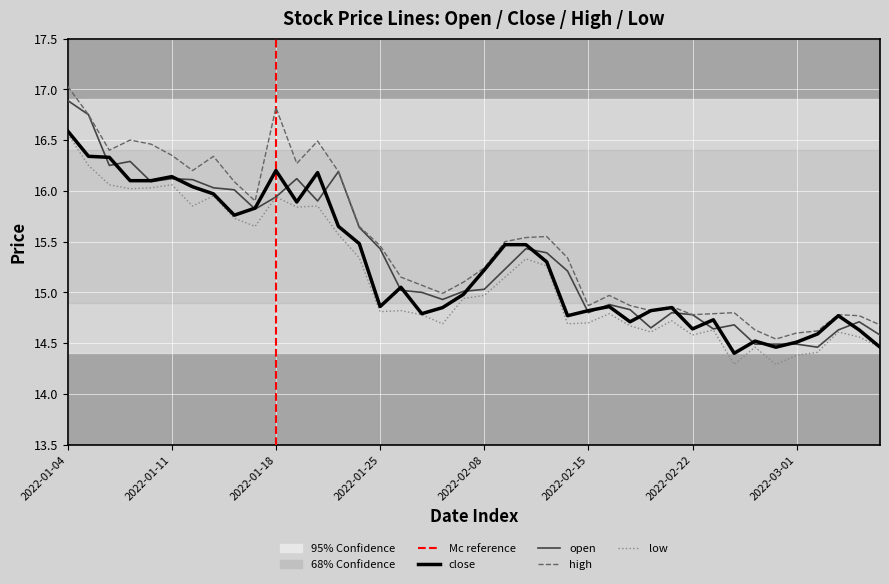

What is the average value of the close series?

15.3